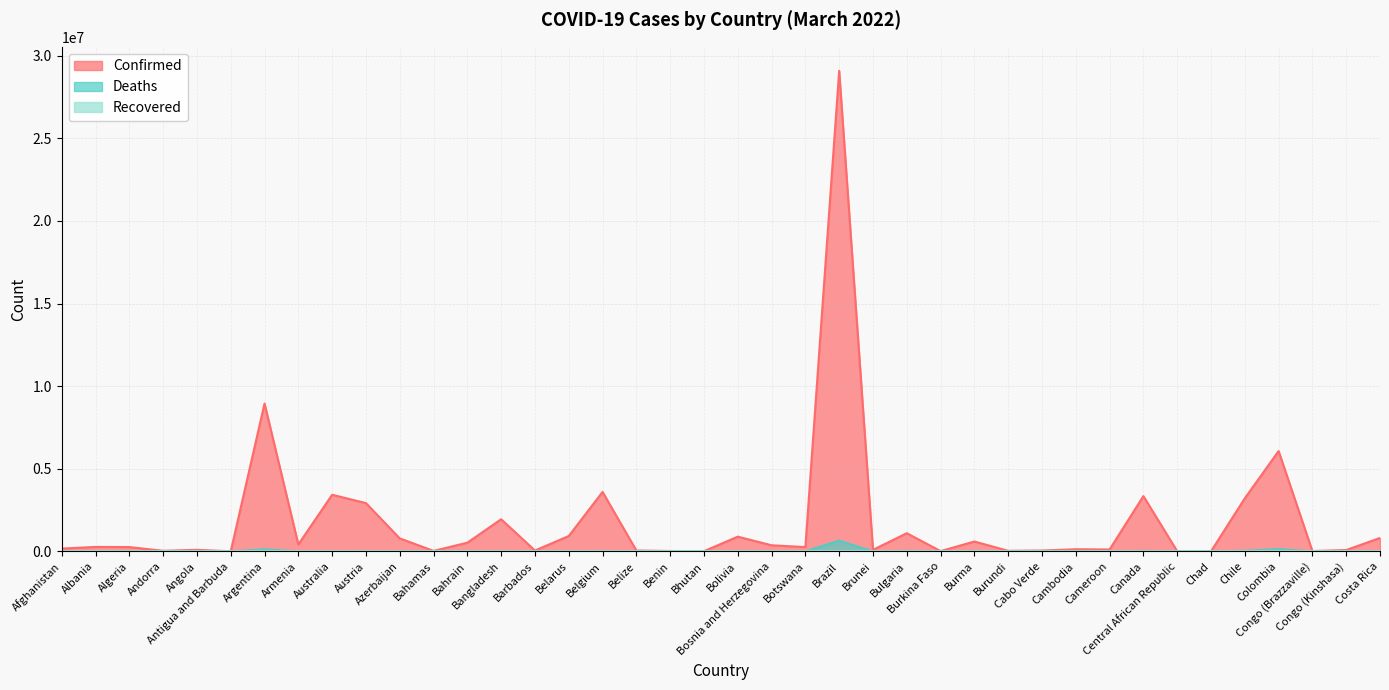

How many data points in Deaths are above 3483?

19